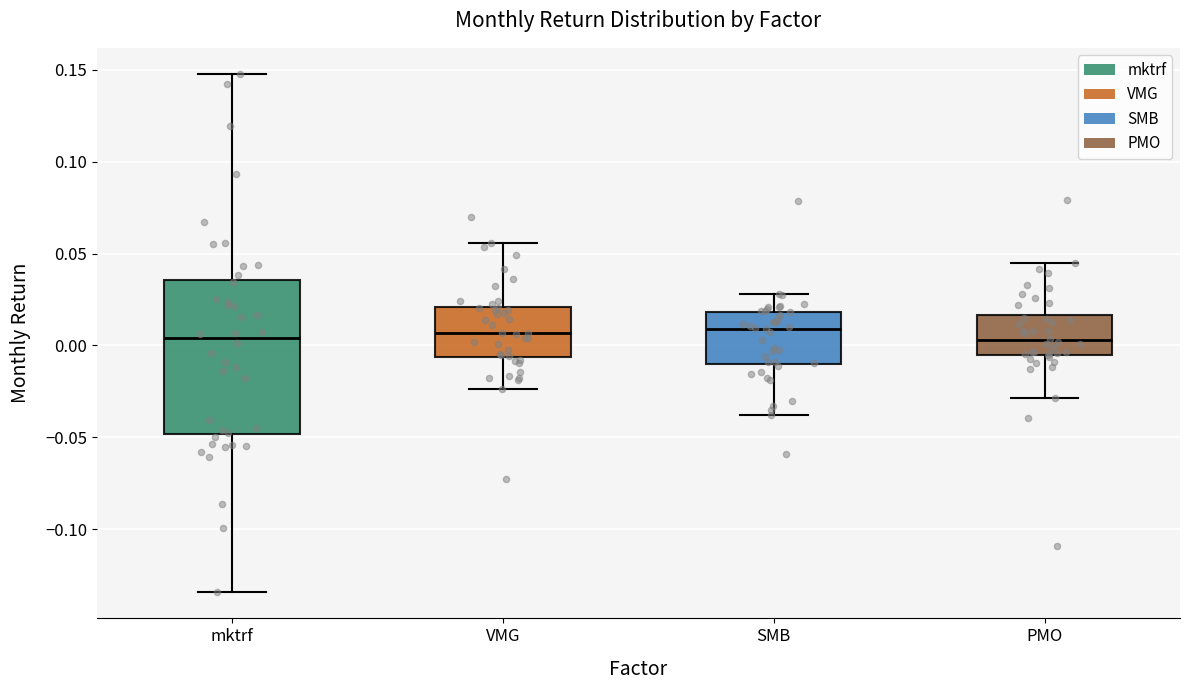

Comparing the boxes themselves (not the whiskers), which one is the tallest?

mktrf